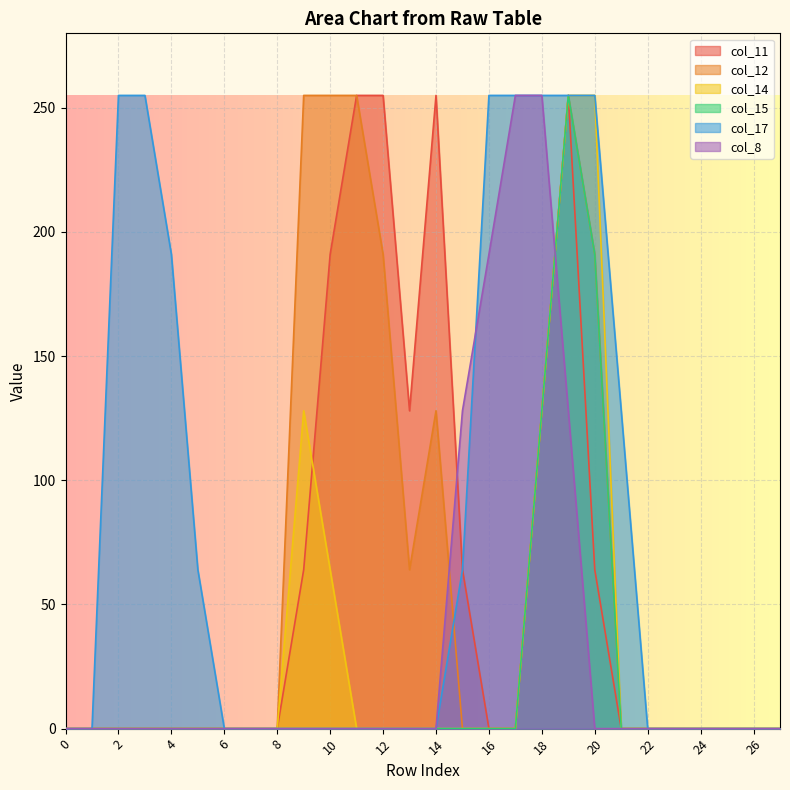

List the labels in order of col_12 value, smallest first.

0, 1, 2, 3, 4, 5, 6, 7, 8, 15, 16, 17, 21, 22, 23, 24, 25, 26, 27, 13, 14, 18, 12, 20, 9, 10, 11, 19